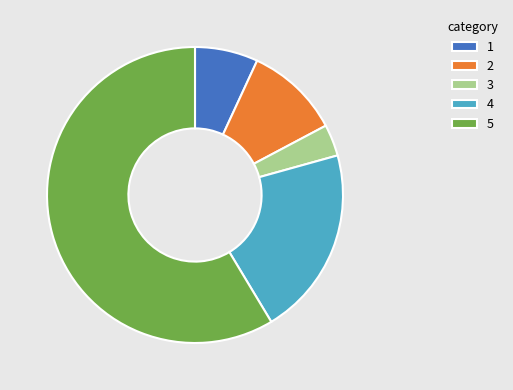

Count the number of slices in the pie.

5